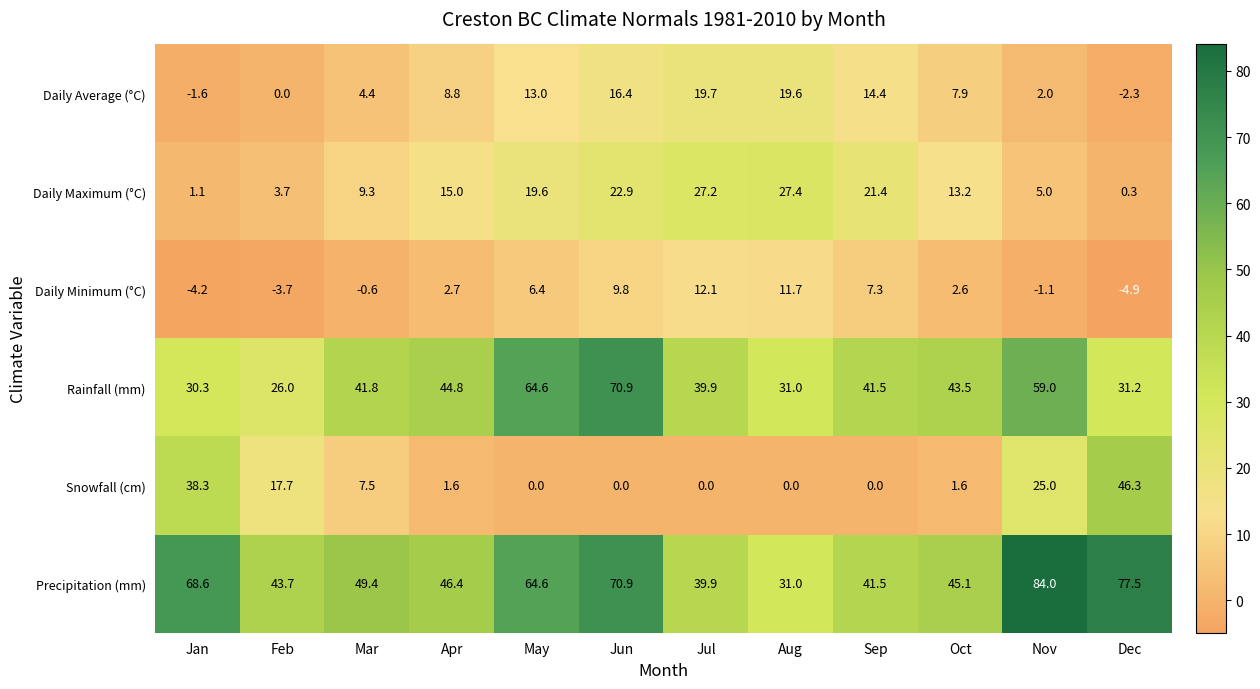

Which series changed the most between Sep and Oct?

Daily Maximum (°C)